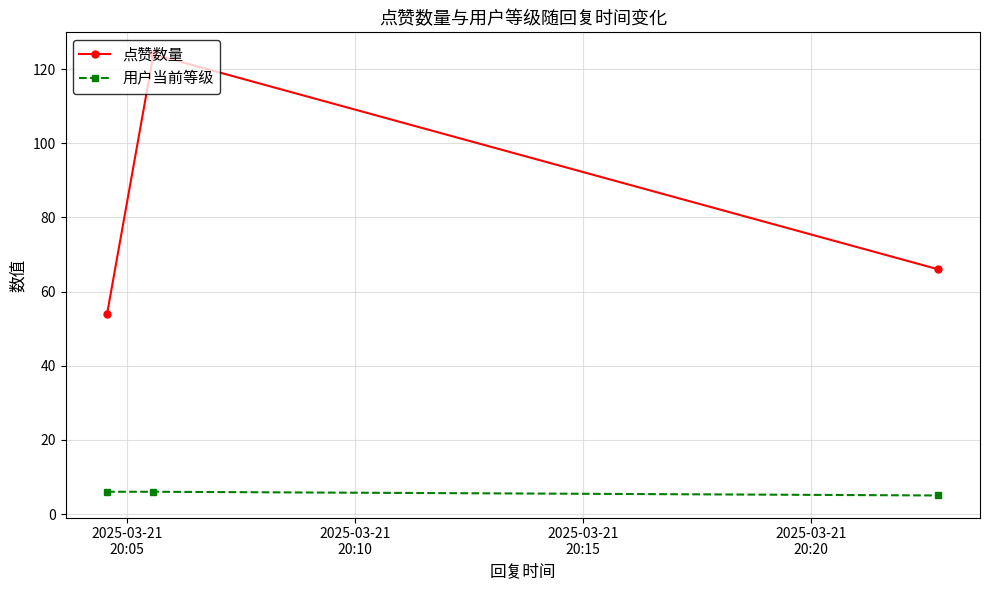

What is the minimum value shown in the chart?

5